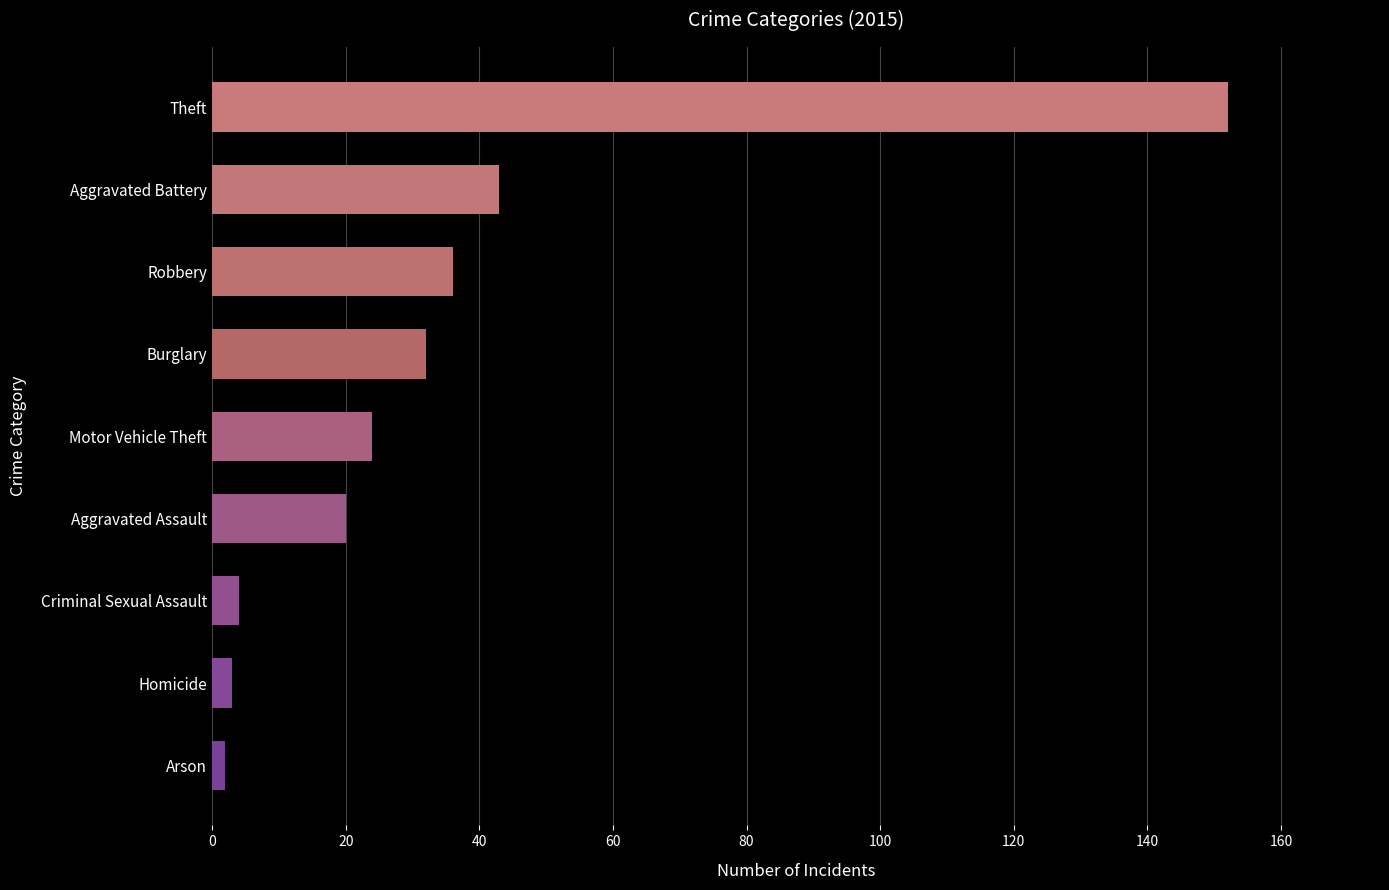

The value at Robbery is 53. True or false?

False